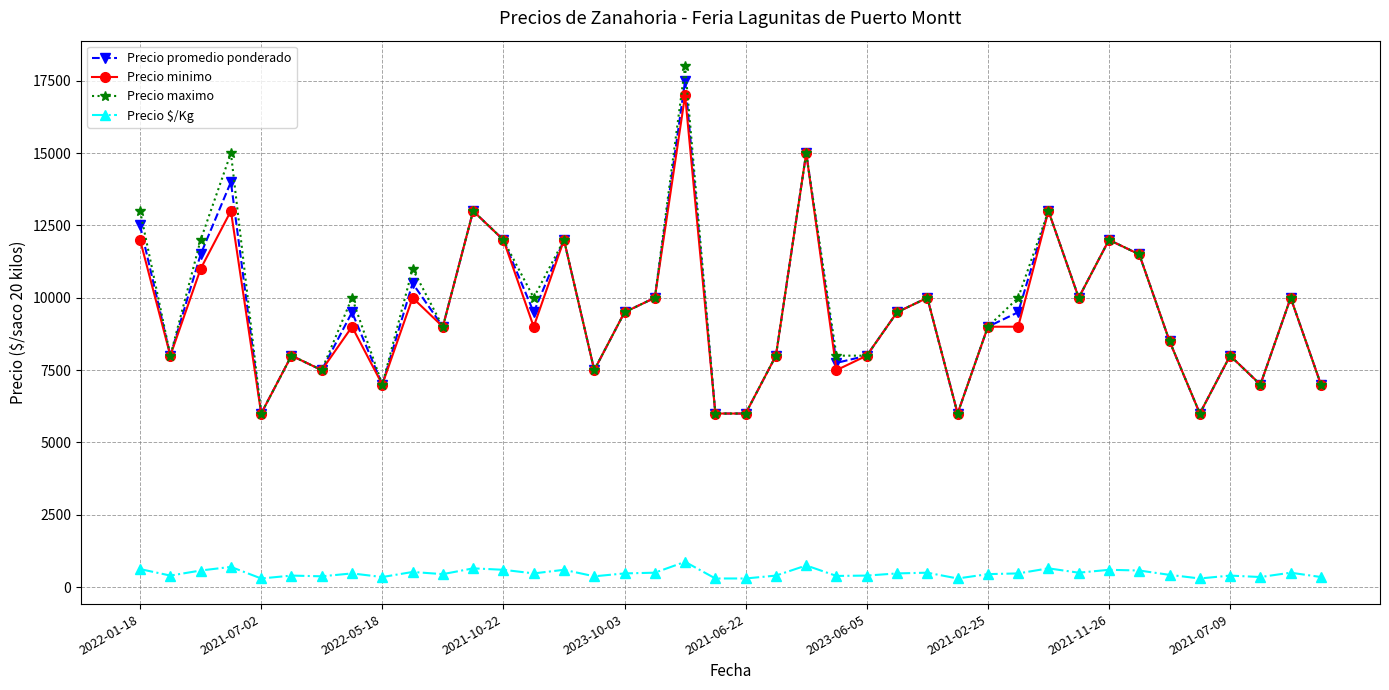

What is the value of the Precio promedio ponderado point at the 1st from the left?

12500